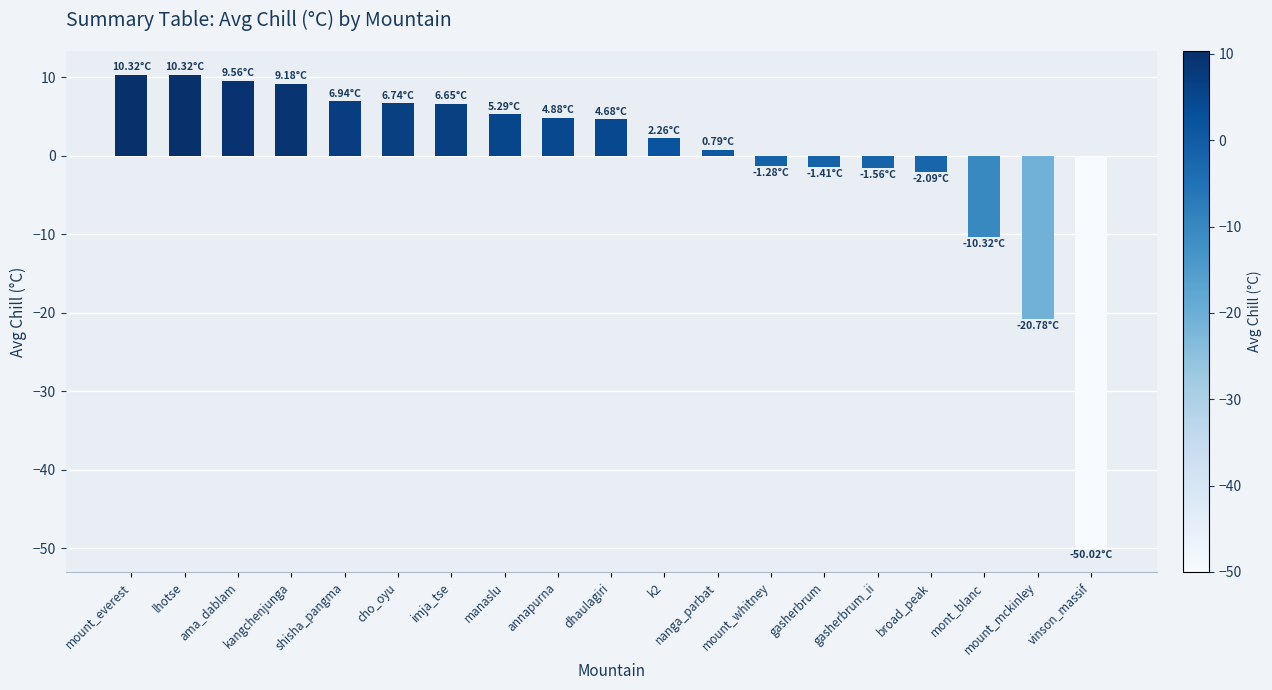

What position from the left is cho_oyu?

6